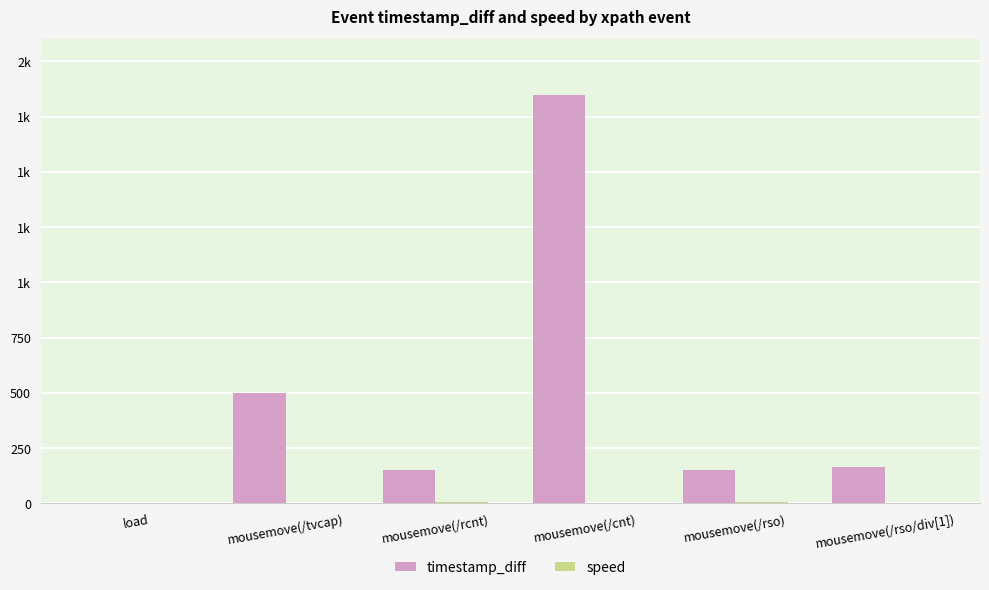

At which label does timestamp_diff first exceed 164?

mousemove(/tvcap)